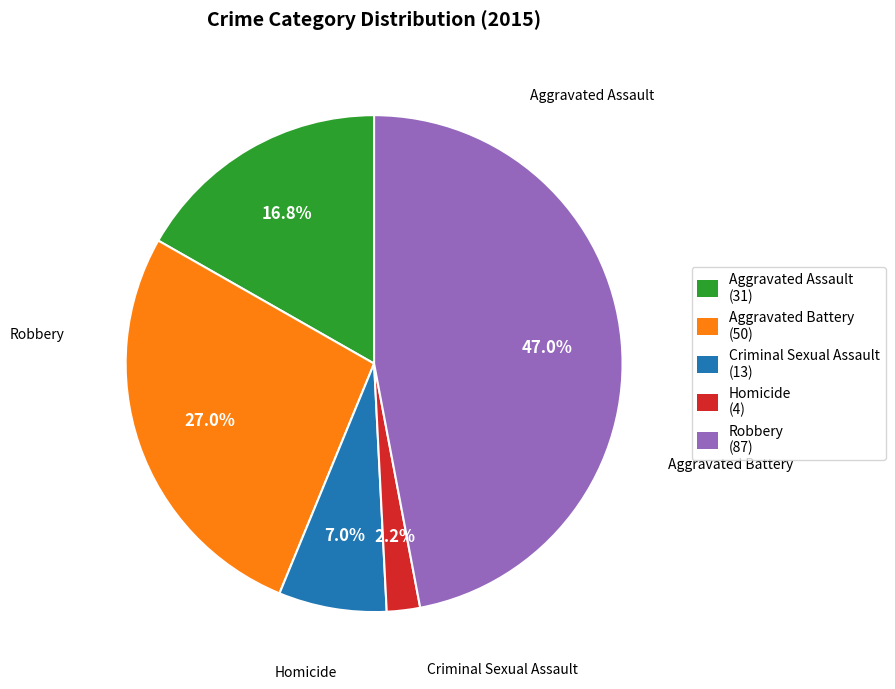

To the nearest percent, what is the difference between the Robbery and Aggravated Battery slice percentages?

20%